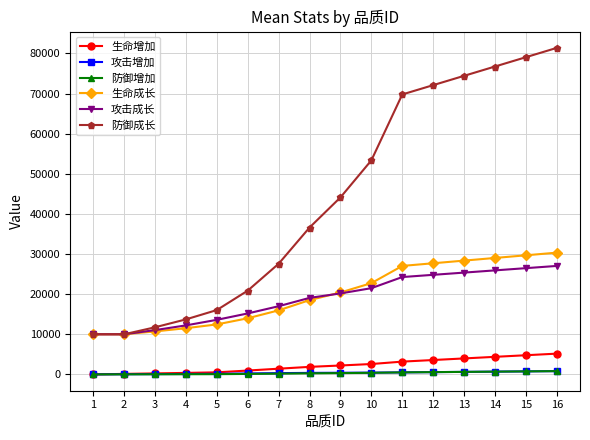

How many categories are shown in the chart?

16